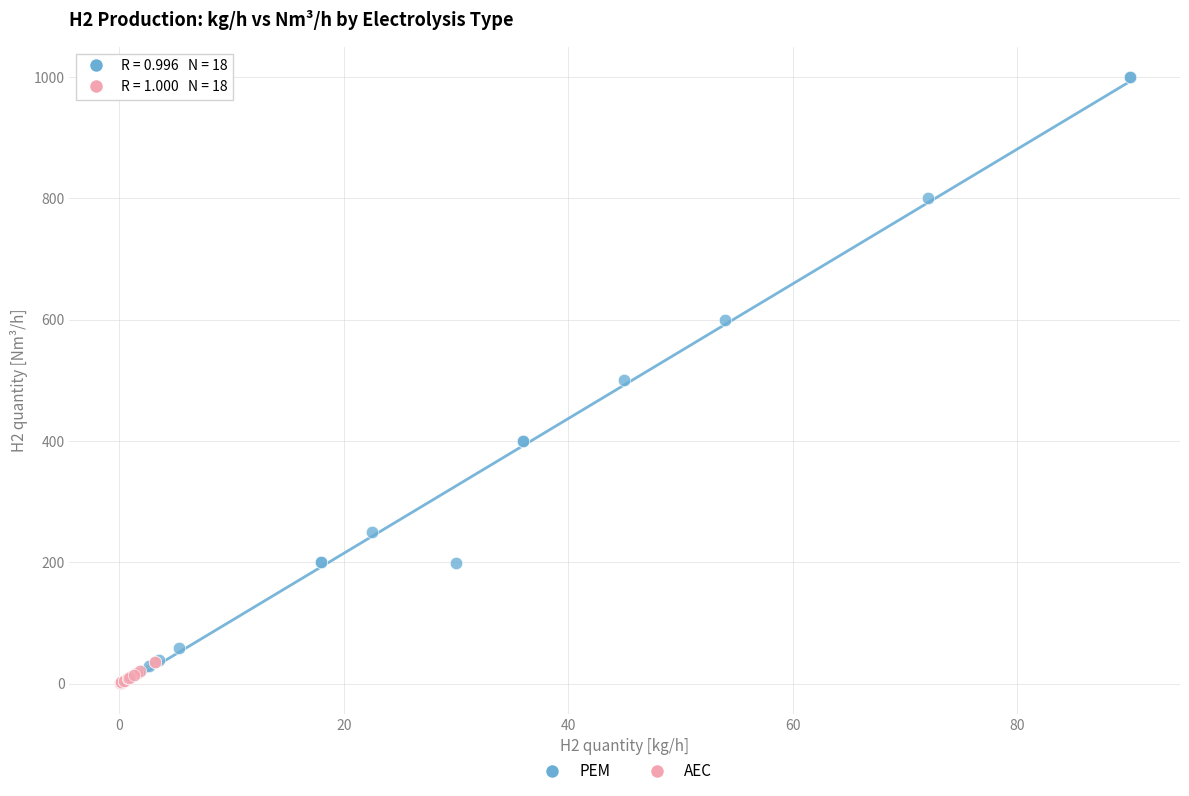

Which series has the largest Y range (max minus min)?

PEM